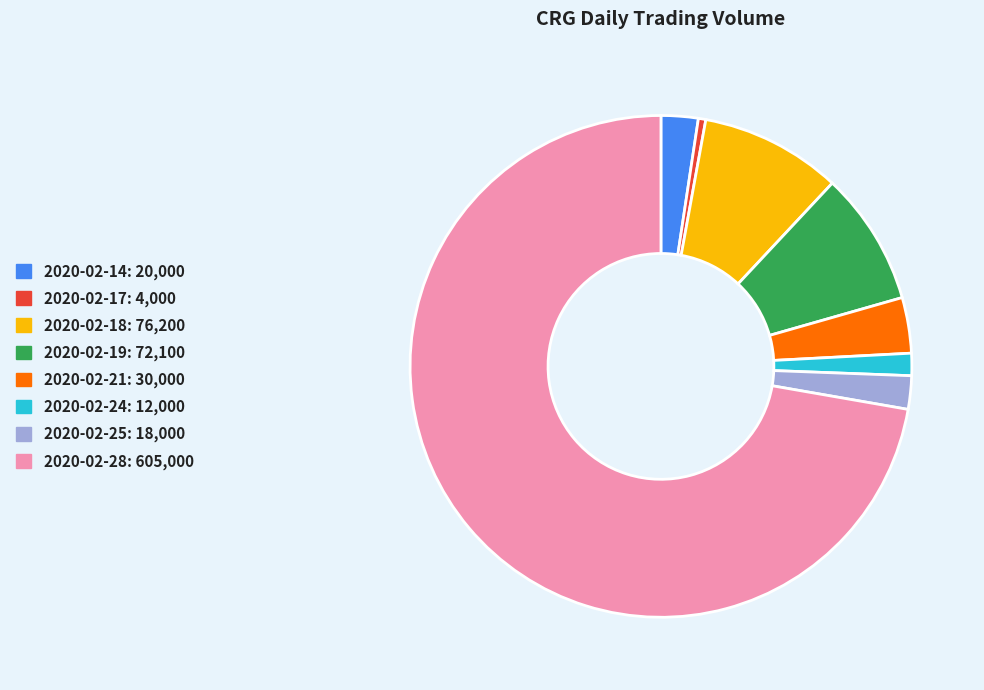

Between 2020-02-19 and 2020-02-14, which is larger?

2020-02-19